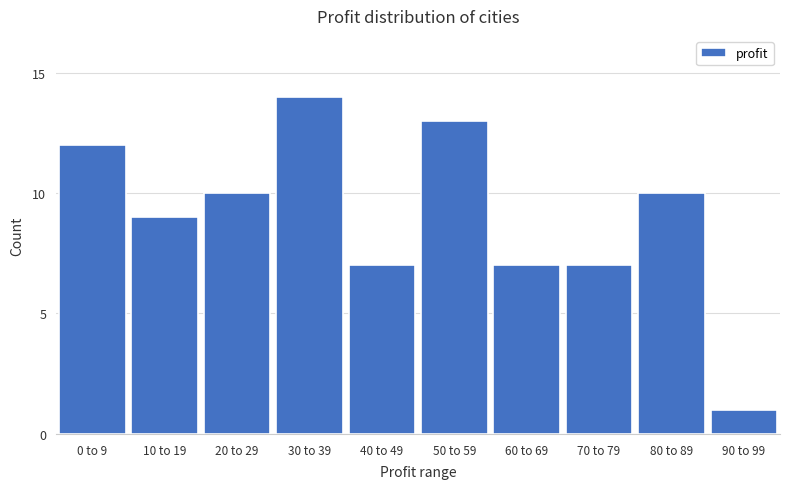

Reading right to left, transcribe all the data shown in this chart.

1	10	7	7	13	7	14	10	9	12